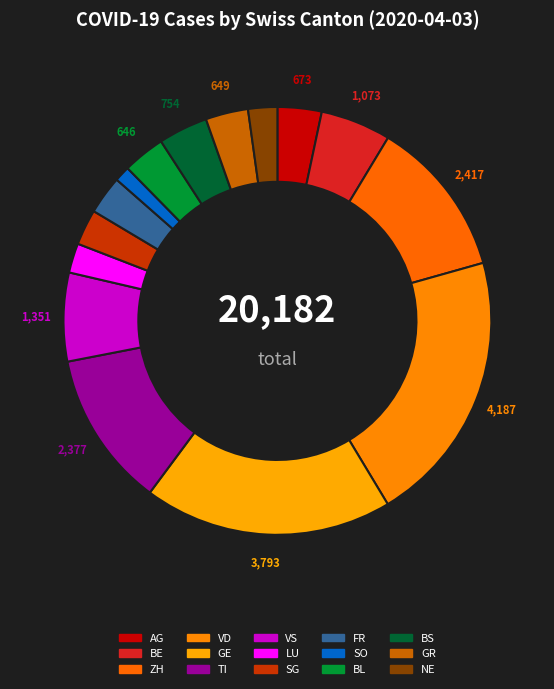

Rank the categories by value from lowest to highest.

SO, NE, LU, SG, FR, BL, GR, AG, BS, BE, VS, TI, ZH, GE, VD